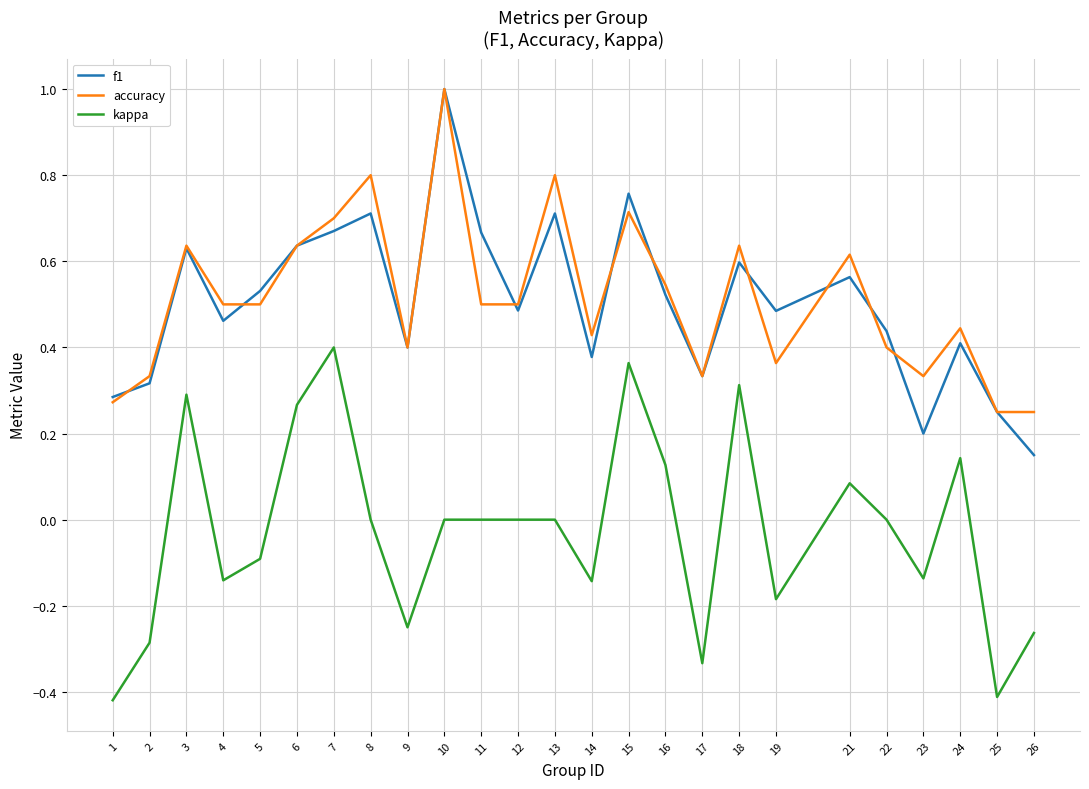

Rank the series at 19 from lowest to highest value.

kappa, accuracy, f1